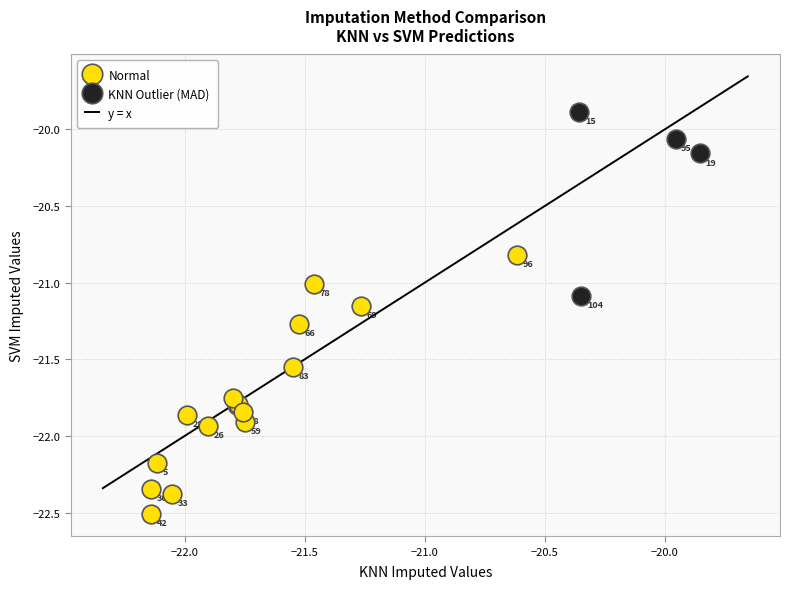

Which series reaches the minimum Y coordinate?

Normal